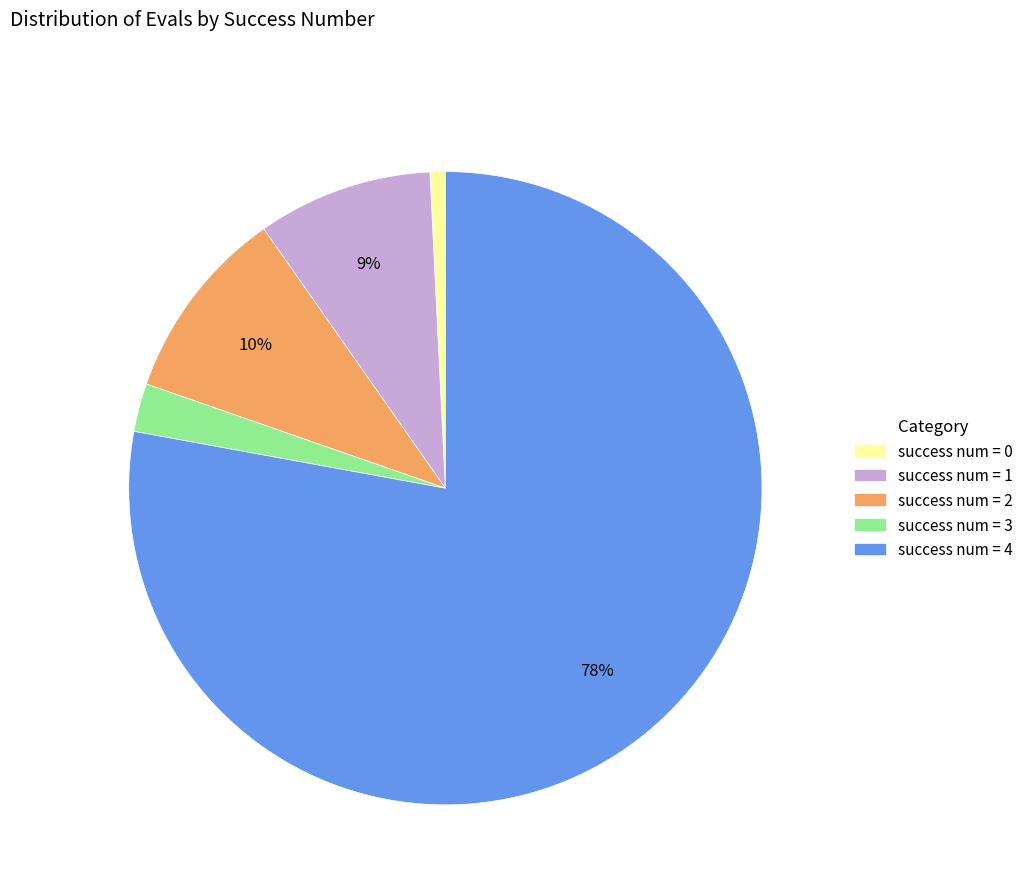

To the nearest percent, what is the difference between the largest and smallest slice percentages?

77%